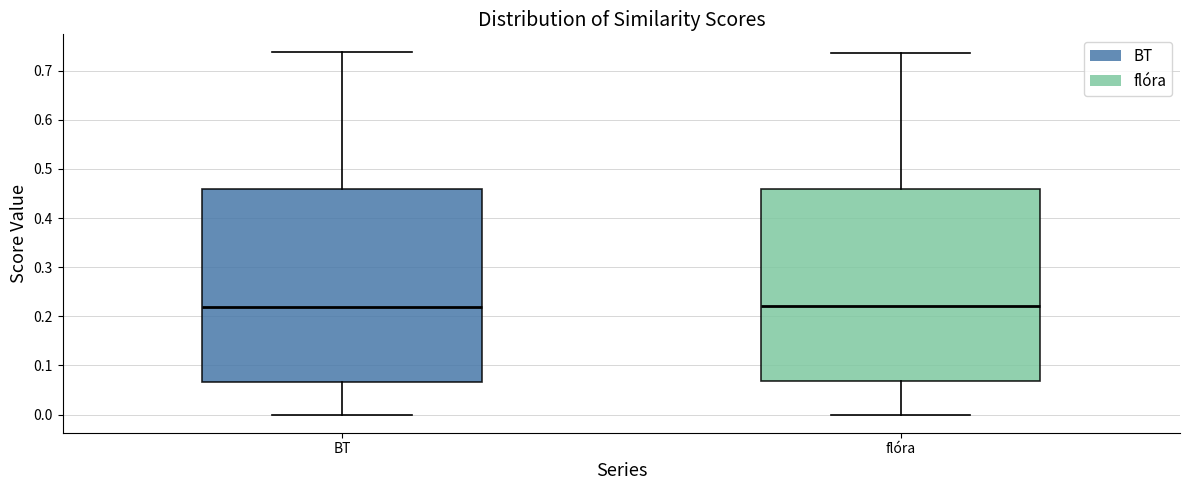

Reading left to right, transcribe this box plot: for each box, give where its median line is, the range the box spans, and where its two whiskers end, as read against the y-axis. The values are not printed on the chart, so give them approximately, as read against the axis.

BT: median 0.22, box 0.07 to 0.46, whiskers 0.00 to 0.74
flóra: median 0.22, box 0.07 to 0.46, whiskers 0.00 to 0.74